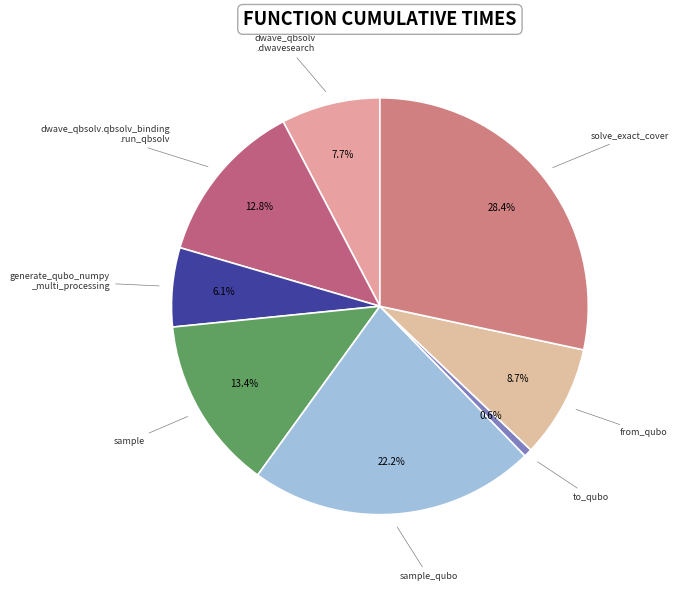

How many segments does this pie chart have?

8